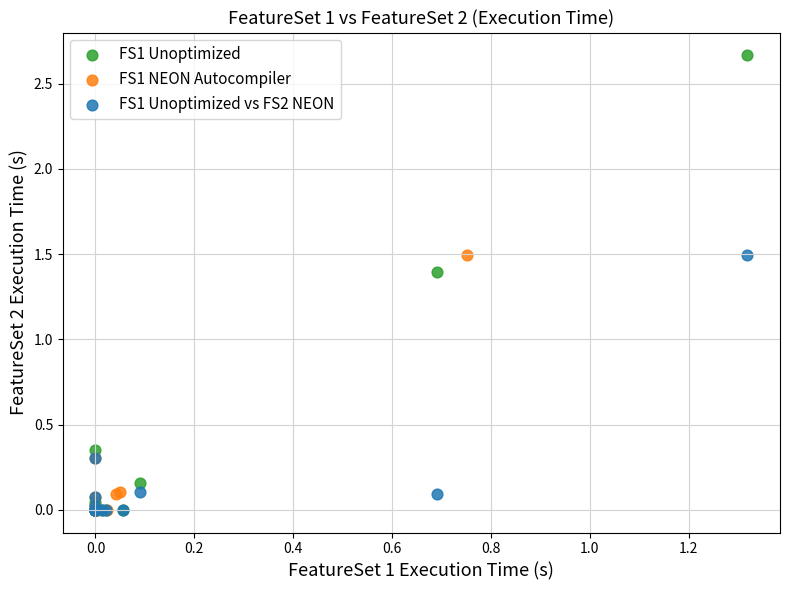

What are all the series names shown in the legend?

FS1 Unoptimized, FS1 NEON Autocompiler, FS1 Unoptimized vs FS2 NEON